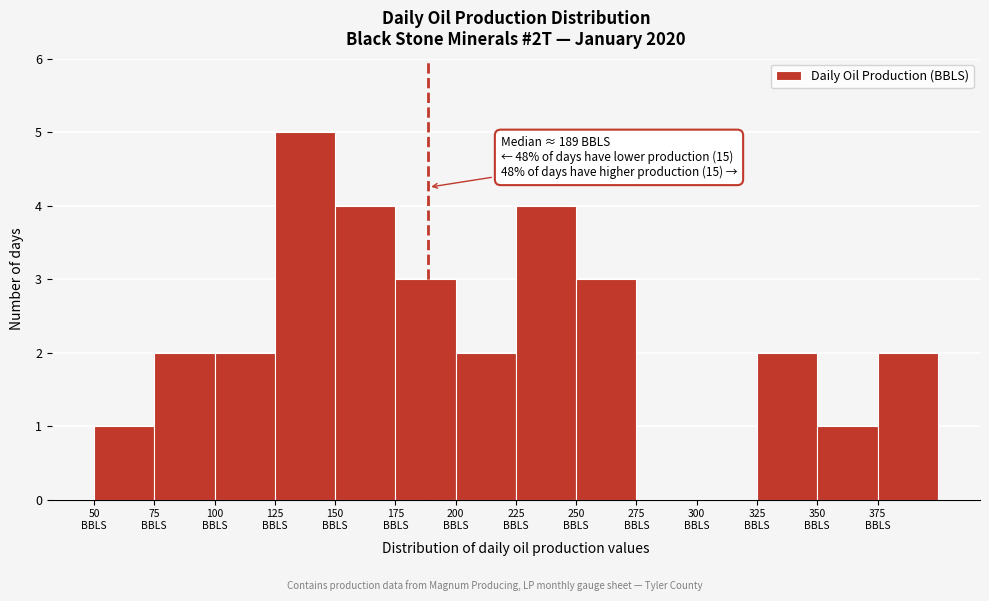

Which range on the x-axis has the tallest bar?

125 to 150